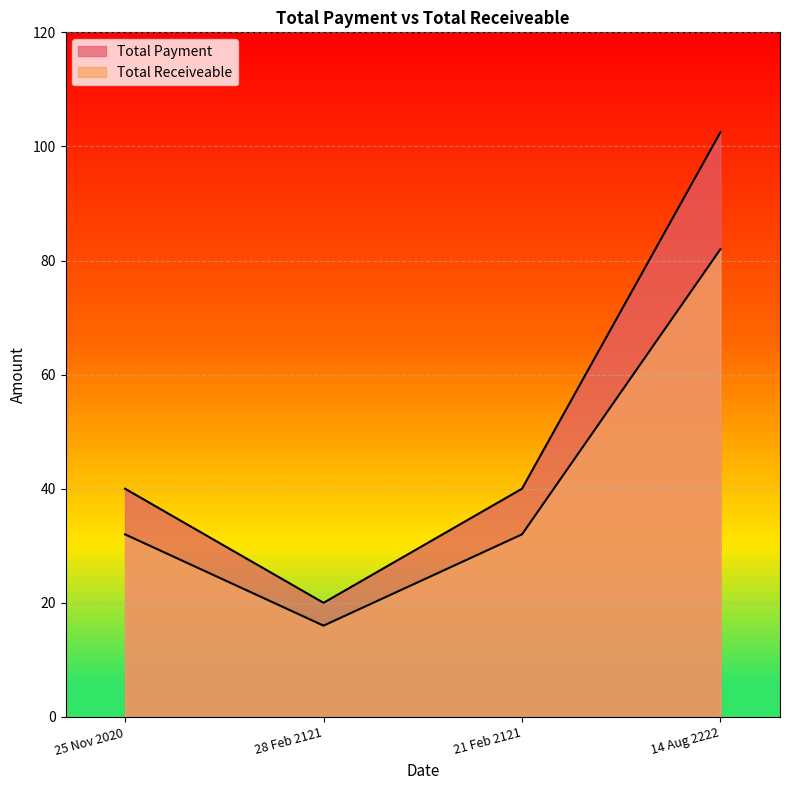

What position from the left is 14 Aug 2222?

4